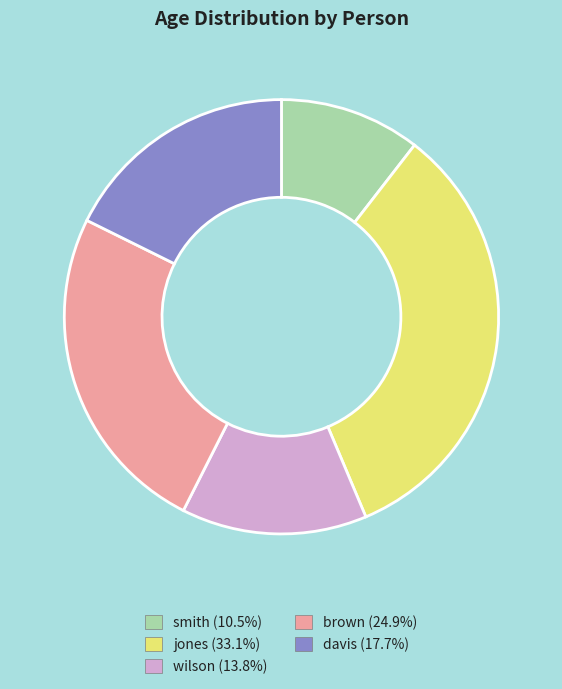

How many slices are in this pie chart?

5